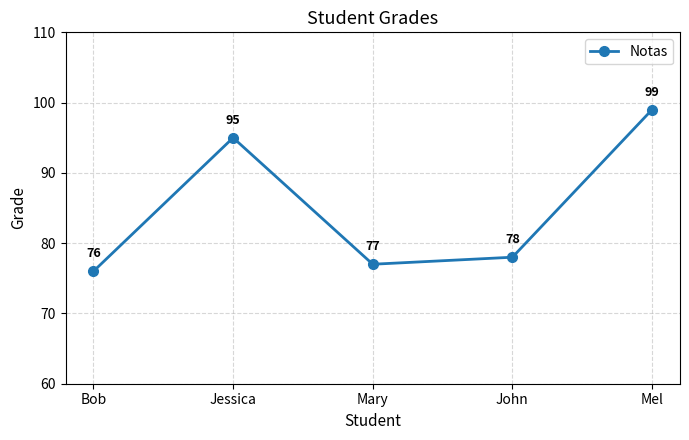

Rank the categories by value from highest to lowest.

Mel, Jessica, John, Mary, Bob